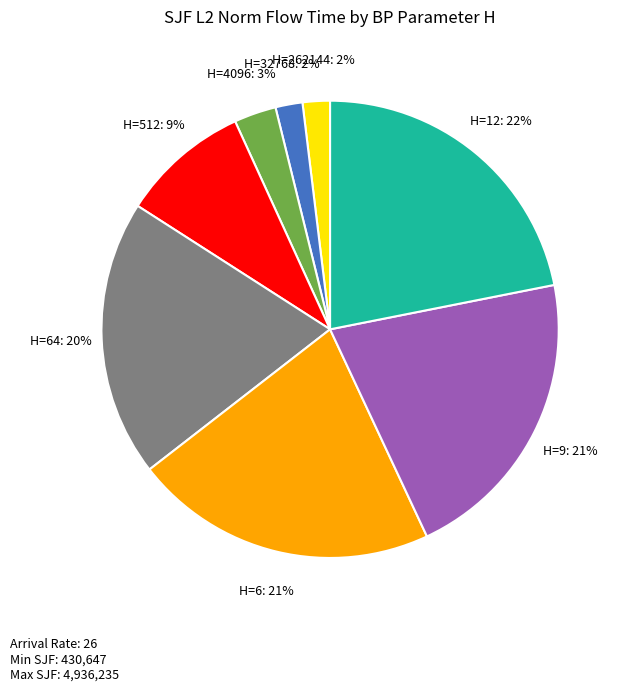

Does any single category account for the majority?

No